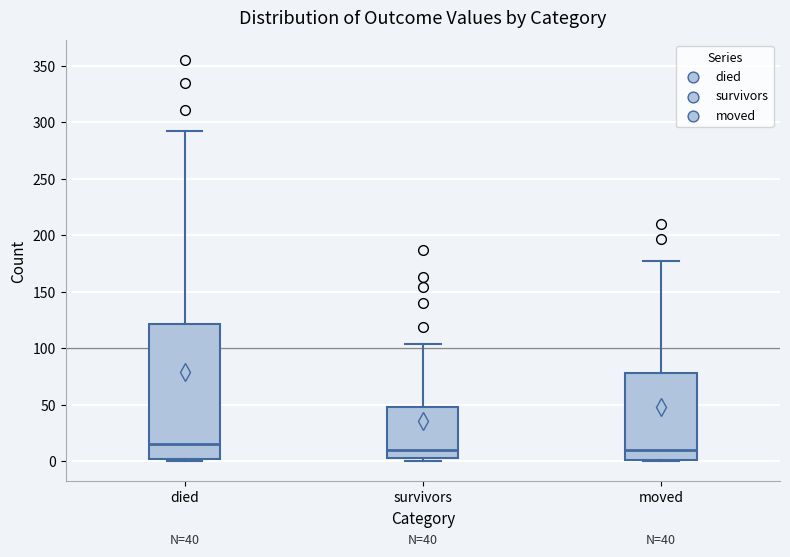

Which box is the tallest, from its lower edge to its upper edge?

died